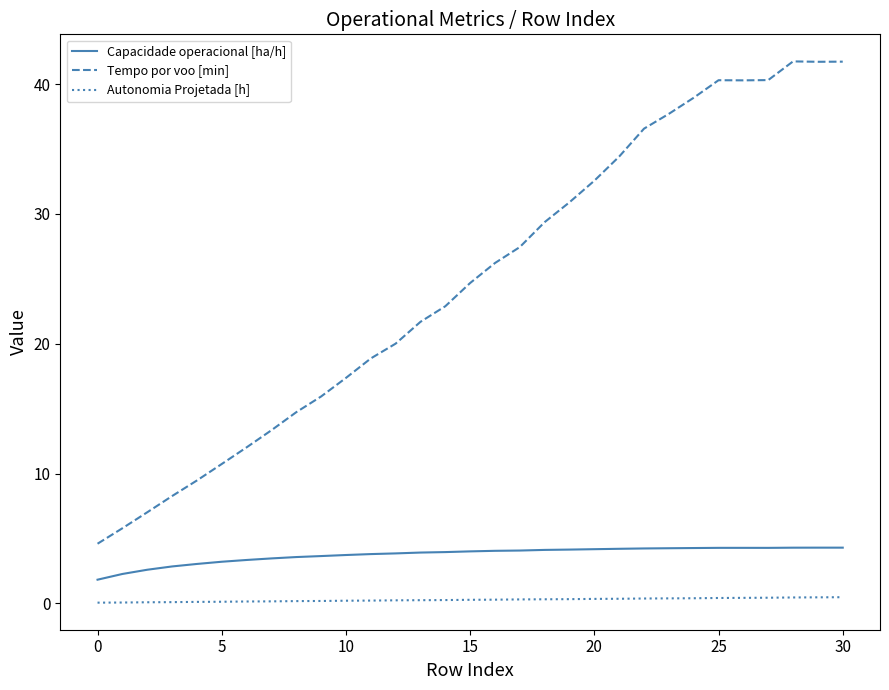

How many Autonomia Projetada [h] values are between 0 and 1?

31